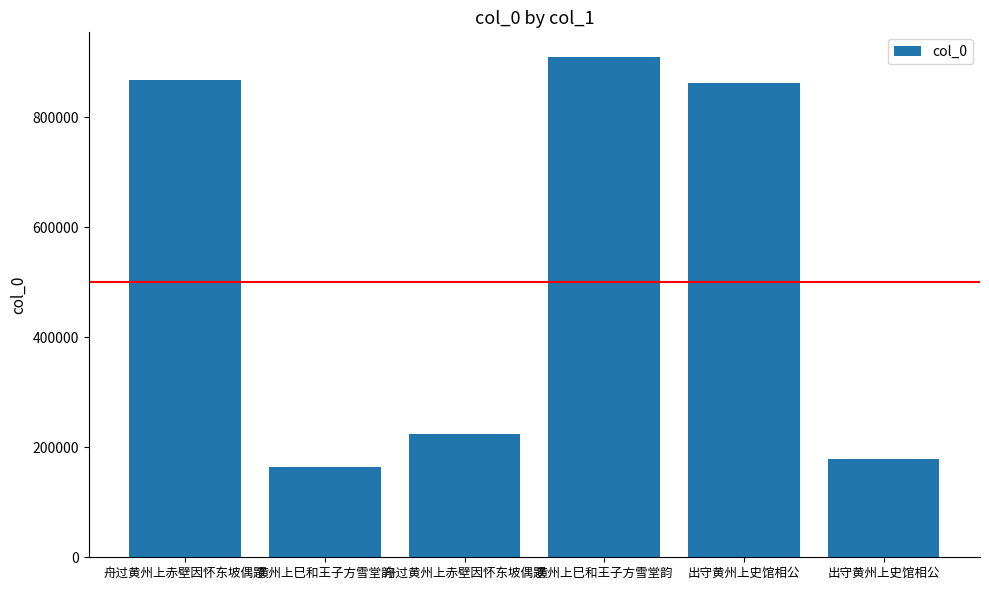

How many distinct data groups are displayed?

1